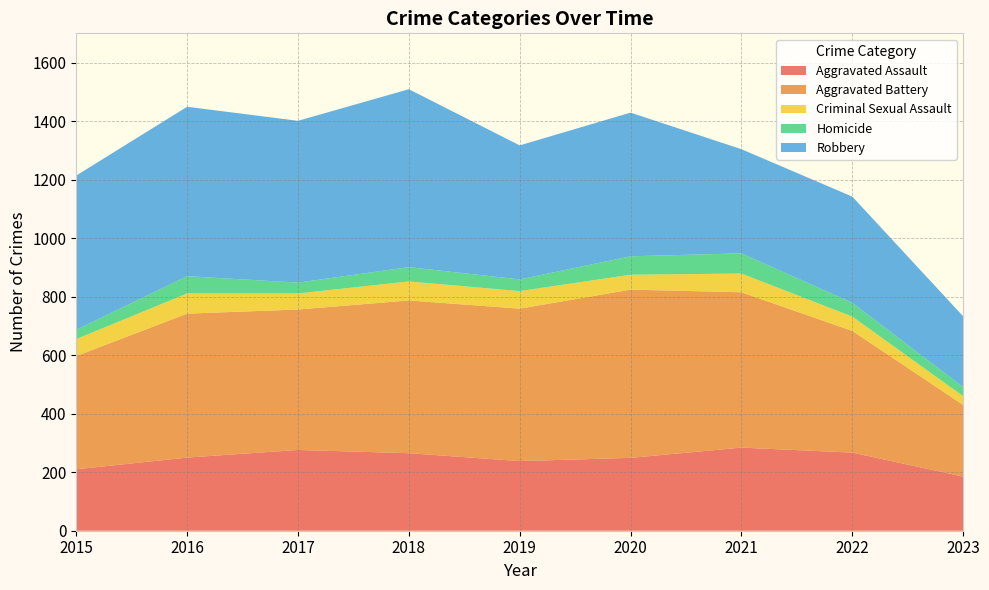

Reading left to right, transcribe all the data shown in this chart.

Aggravated Assault: 210	250	276	265	238	249	284	267	185
Aggravated Battery: 387	492	480	522	521	575	531	416	245
Criminal Sexual Assault: 58	69	55	65	60	51	64	49	30
Homicide: 32	59	37	49	40	63	69	47	31
Robbery: 527	579	553	608	458	491	356	363	242